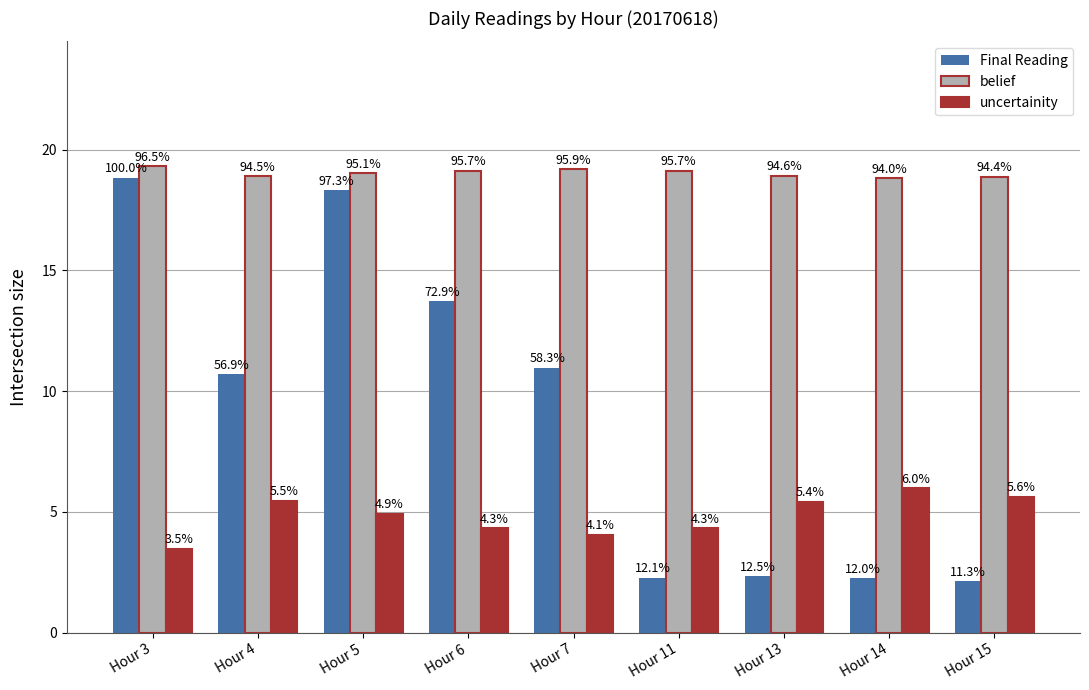

What is the maximum value shown in the chart?

19.3